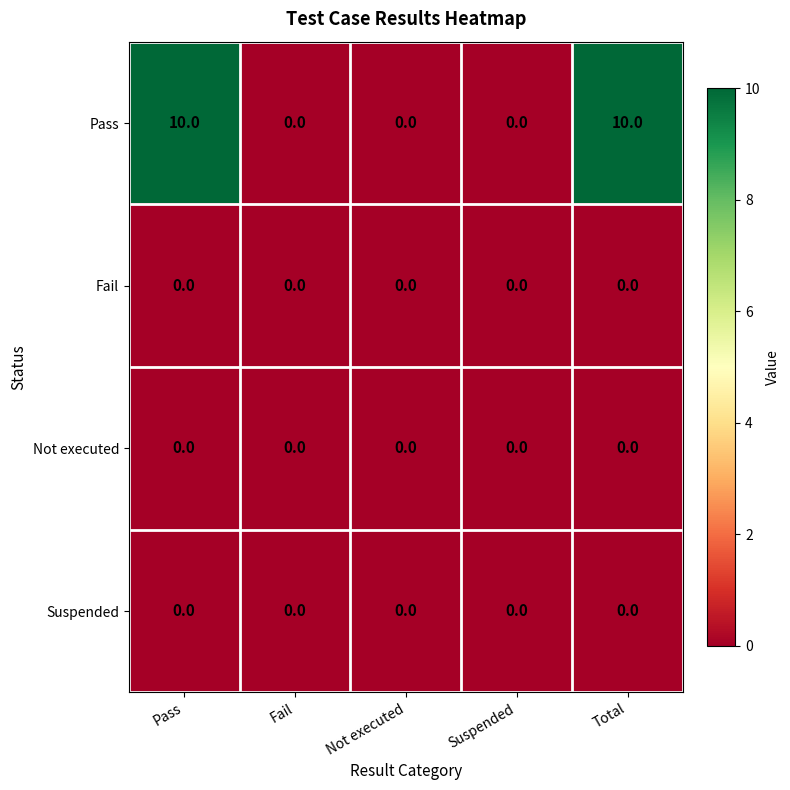

True or false: Pass has a value of -4 at Fail.

False